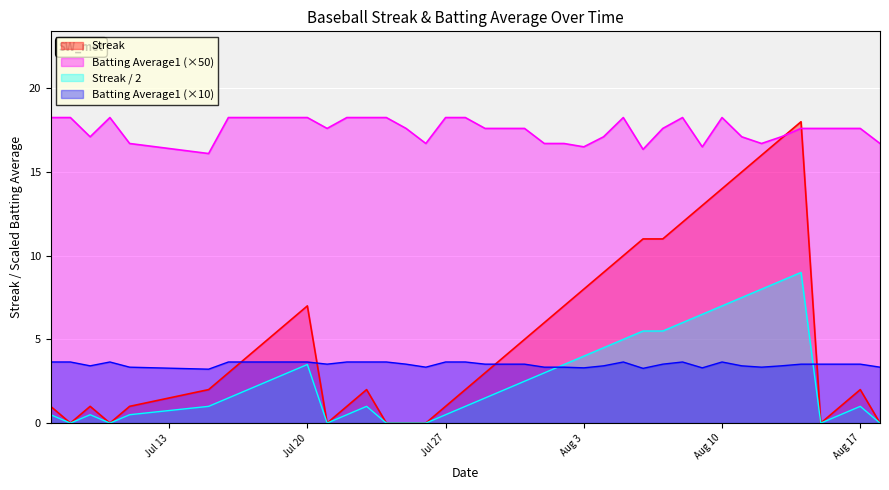

True or false: Batting Average1 and Streak intersect in this chart.

True